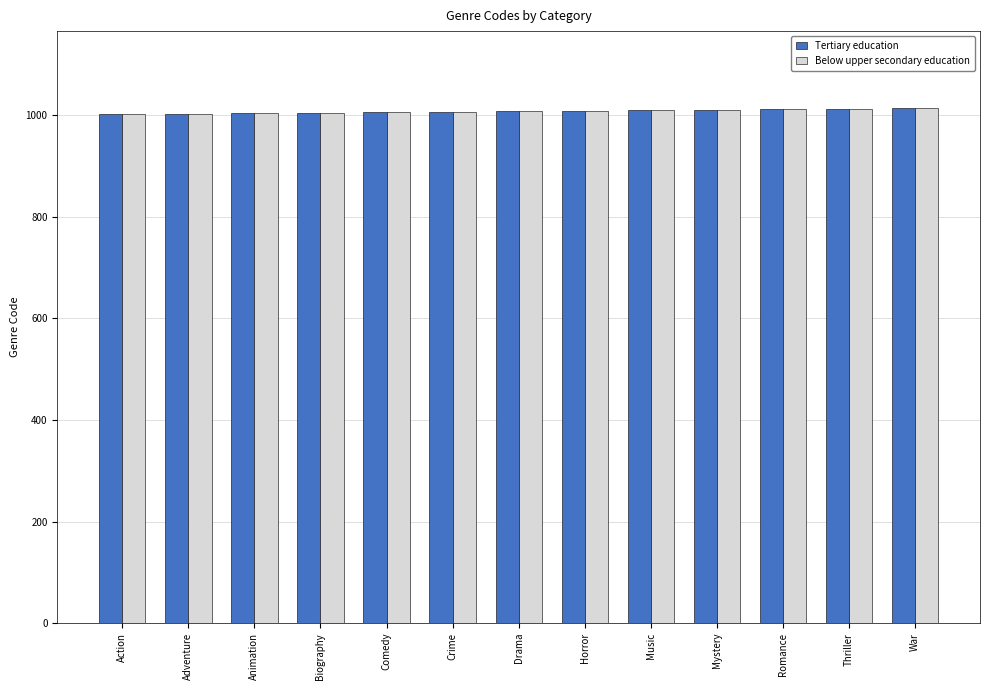

Count the number of data series in this chart.

2